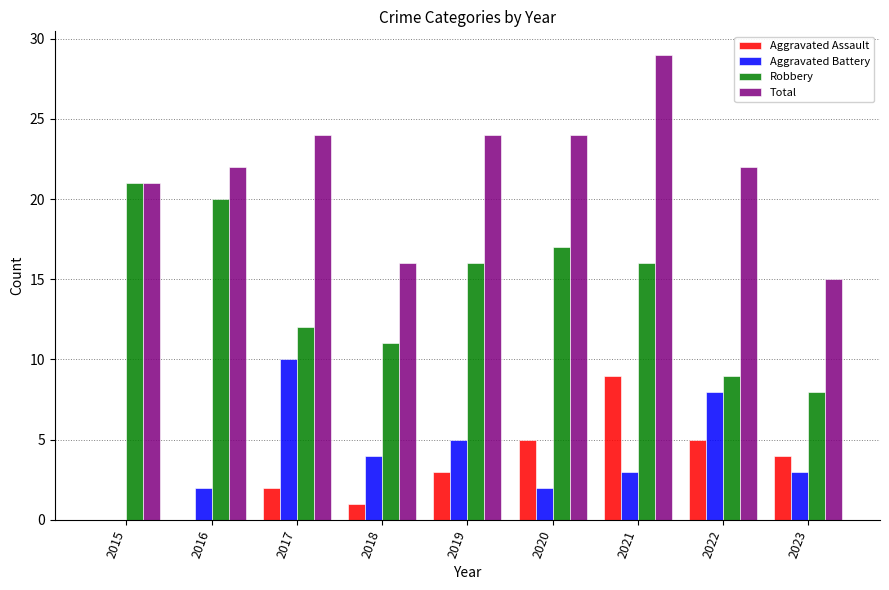

What is the sum of all Aggravated Battery values?

37